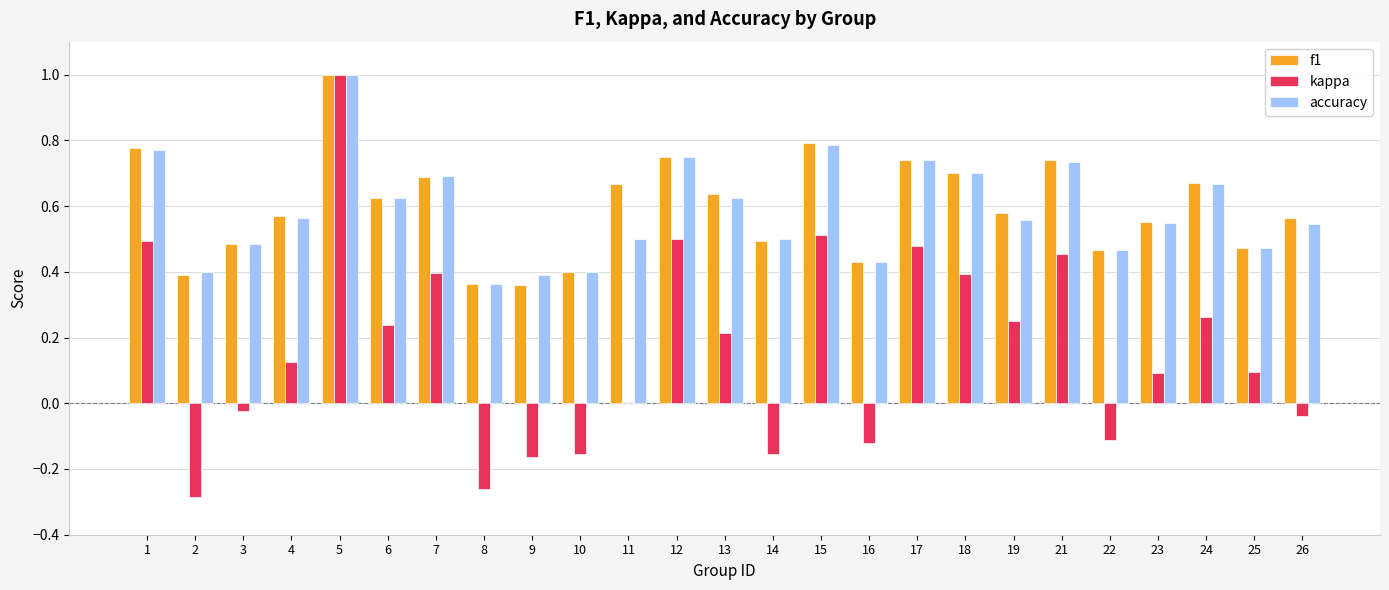

How many data points does each series have?

25